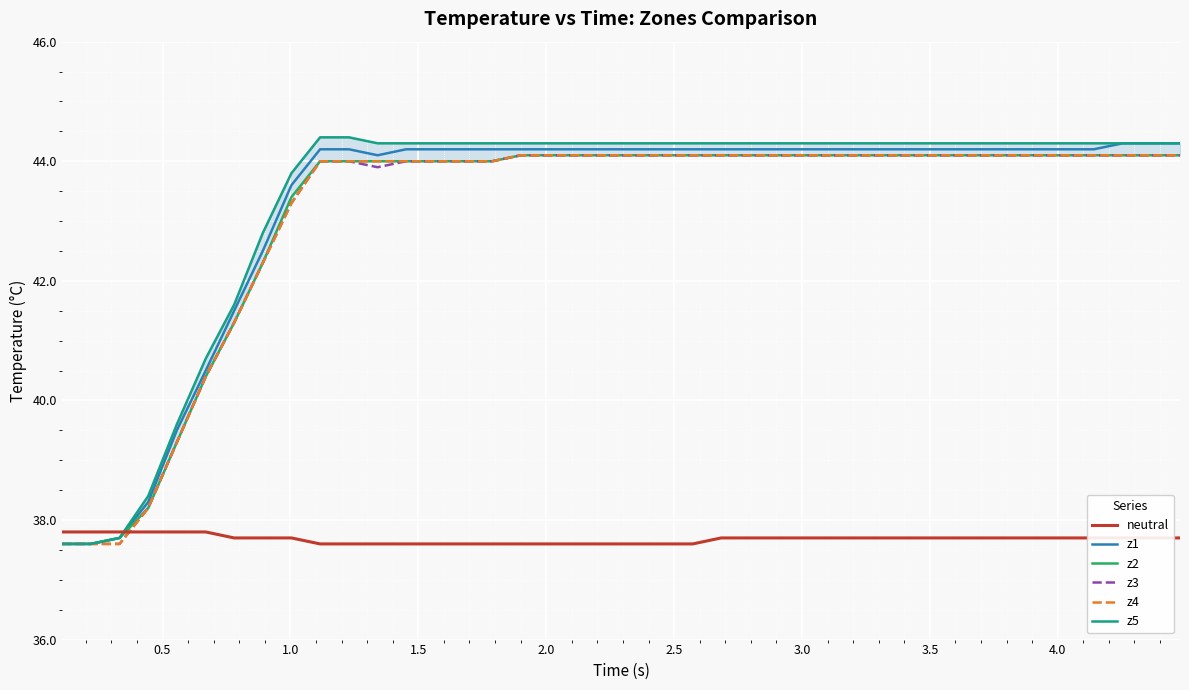

Does the chart display data point markers on the line(s)?

No